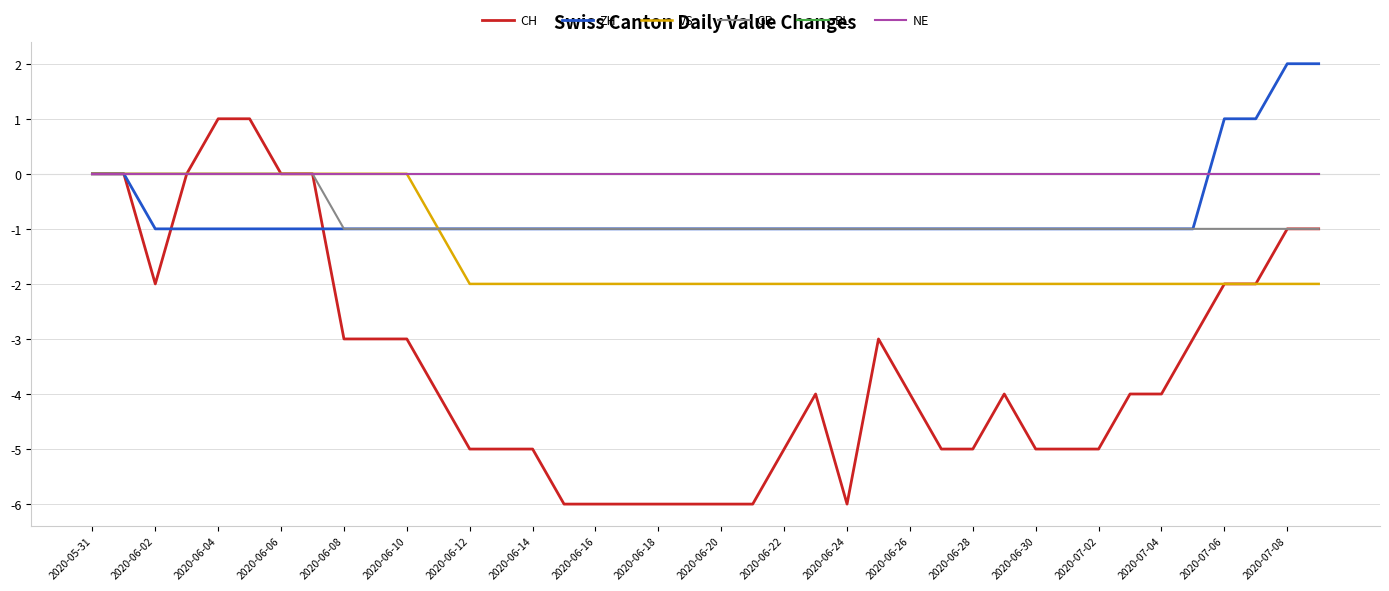

At which category is the sum across all series the highest?

2020-05-31